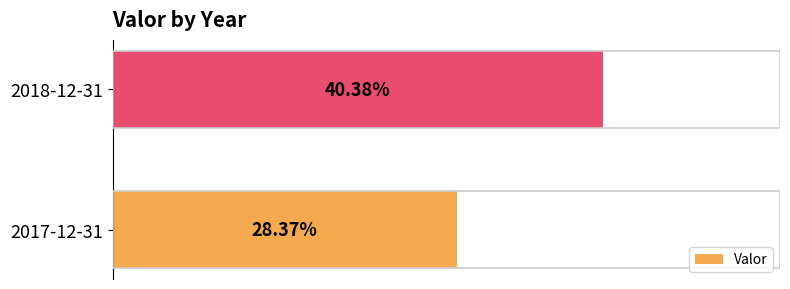

Are the bars horizontal?

Yes